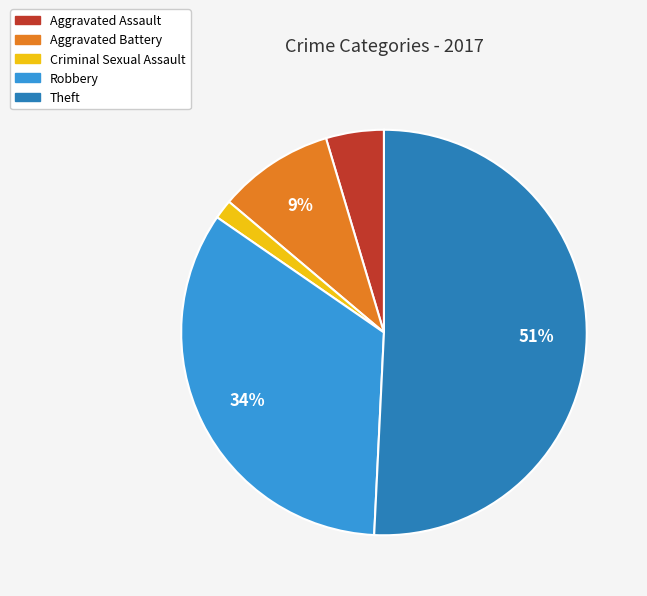

Does Aggravated Assault represent more than half of the total?

No